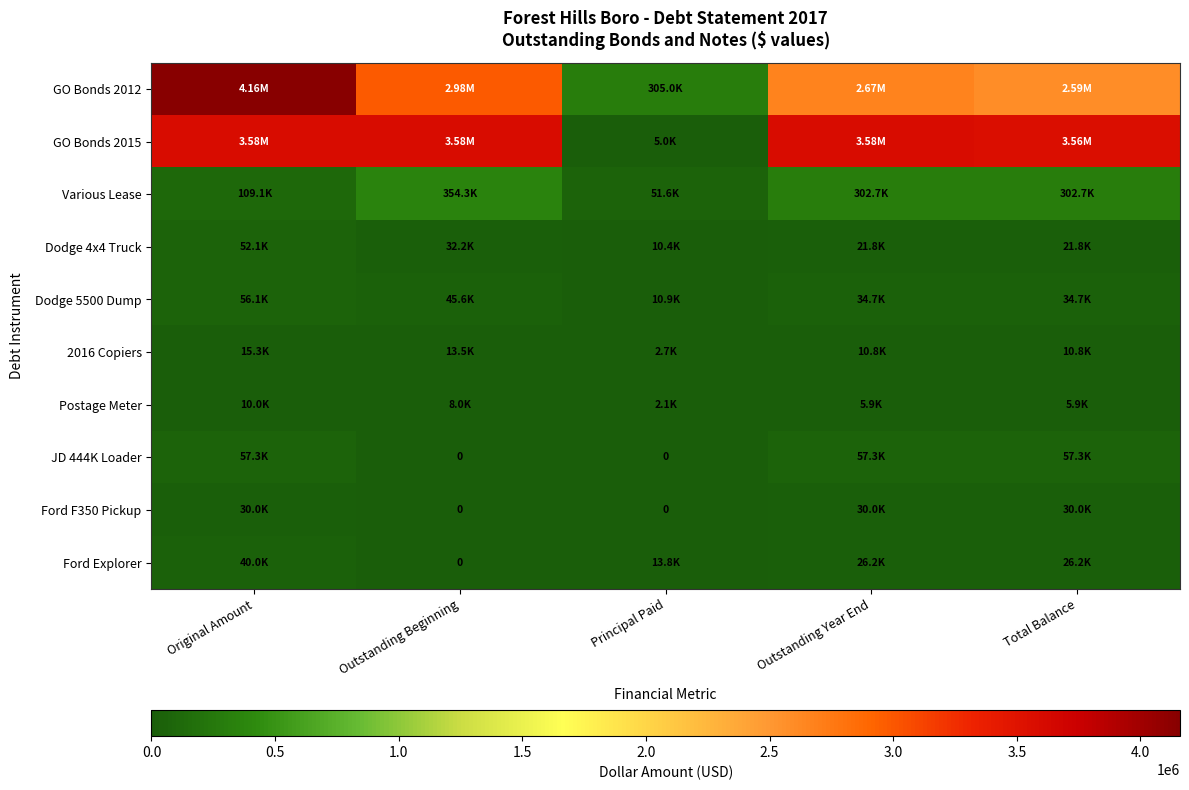

How many Ford Explorer values are between 13797 and 26203?

3